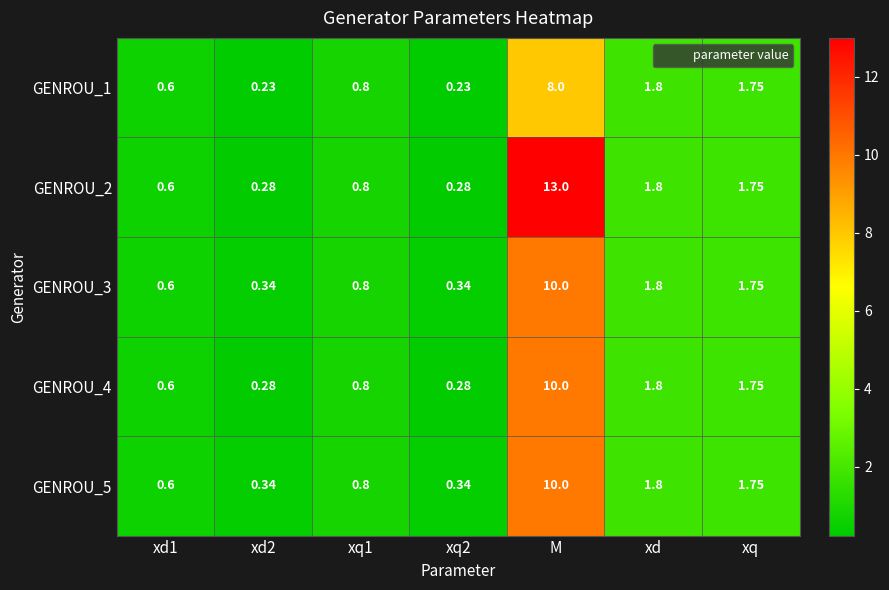

Is the value of GENROU_3 at xd1 greater than the value of GENROU_5 at xq1?

No